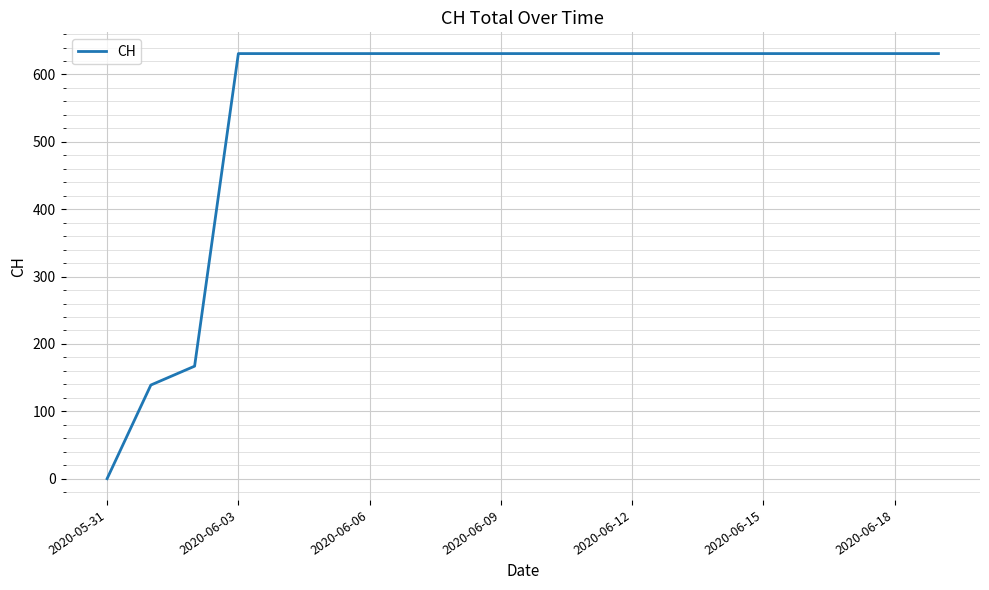

What is the maximum value shown in the chart?

631